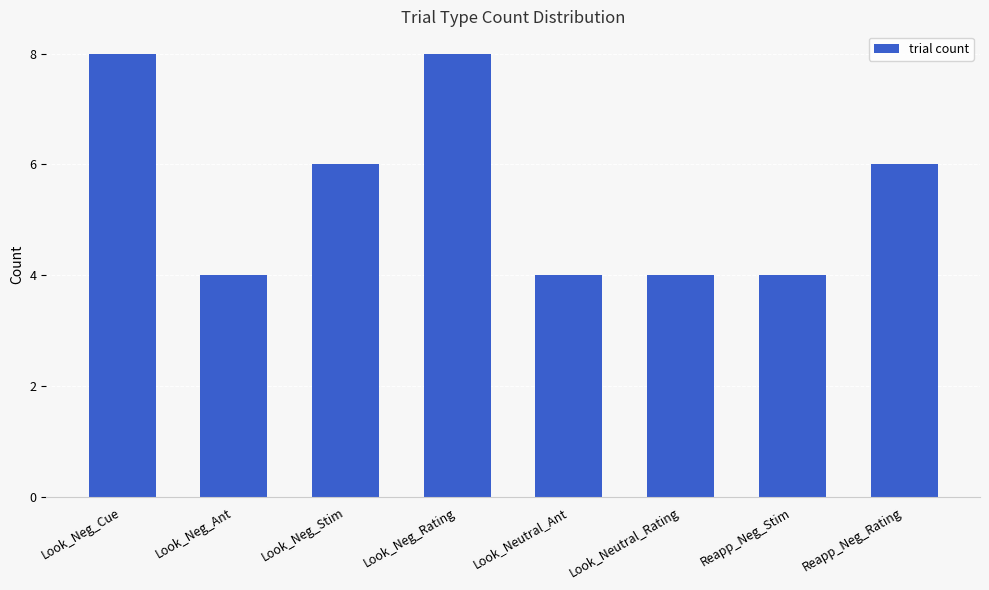

What is the sum of the values at Look_Neg_Stim and Reapp_Neg_Stim?

10